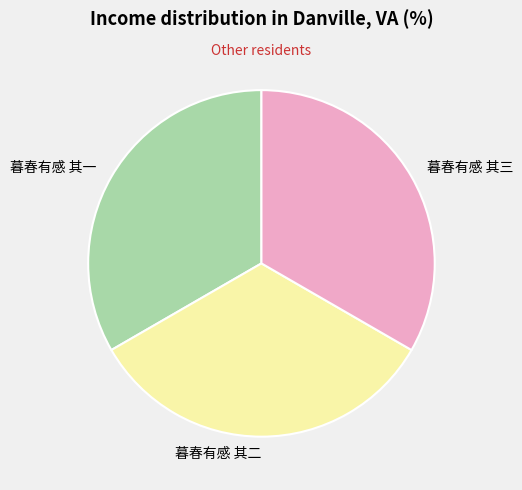

Combined, do 暮春有感 其三 and 暮春有感 其一 account for over 50%?

Yes